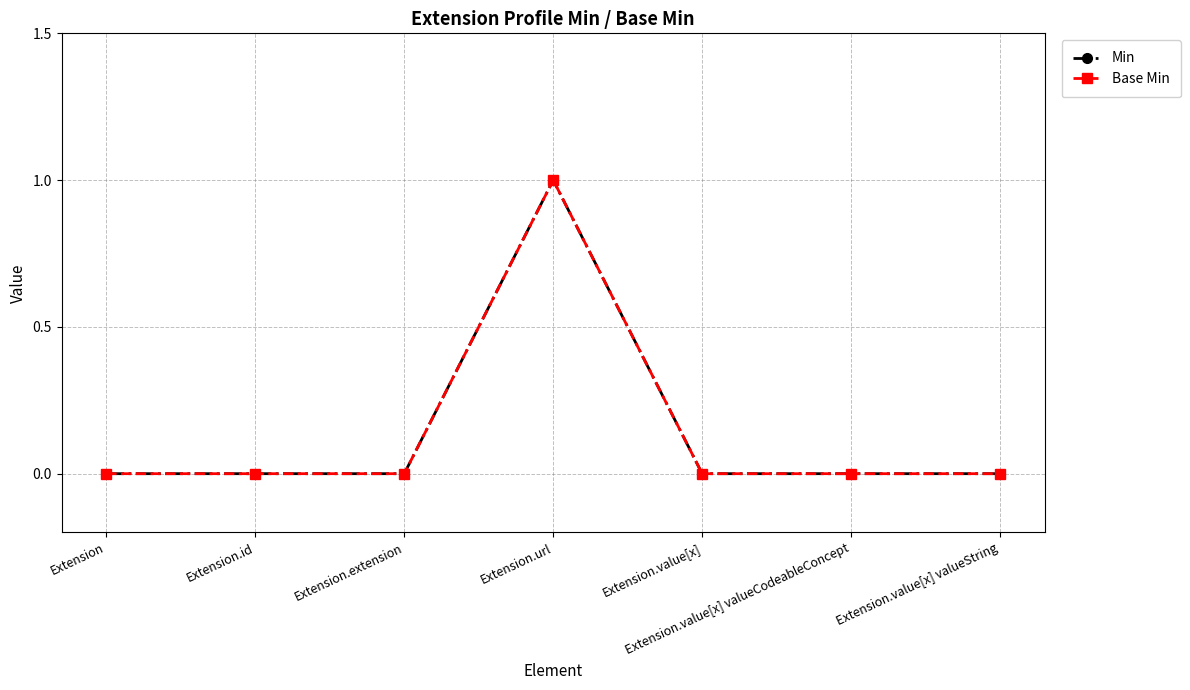

Count the Min values in the range 0 to 1.

7